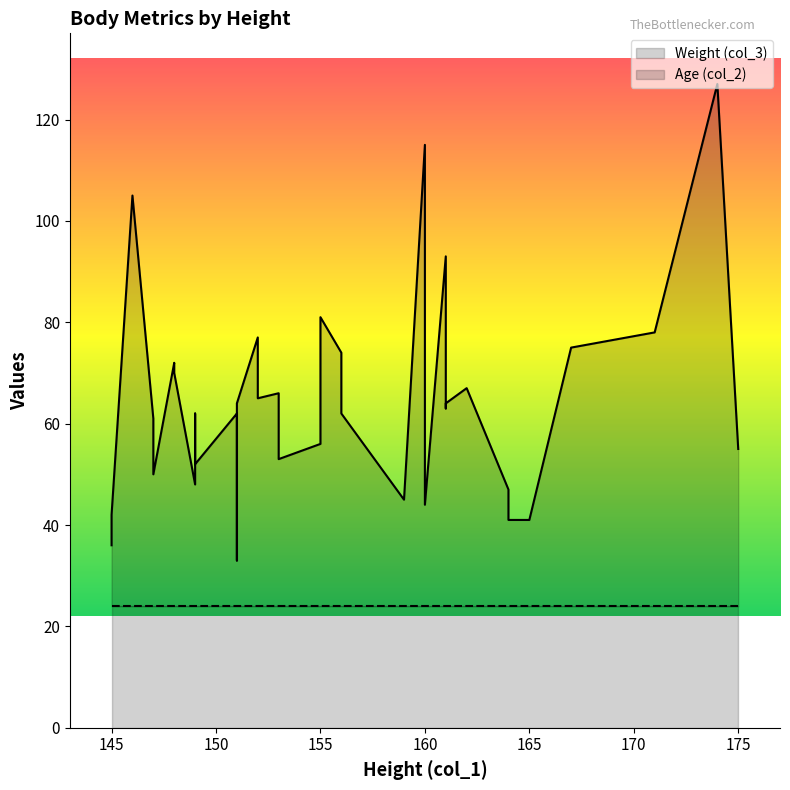

Reading right to left, list all the values displayed in this chart.

Weight (col_3): 55	127	78	75	41	41	47	67	64	63	93	44	61	115	45	62	74	81	56	53	58	66	65	77	64	33	51	62	52	55	62	48	70	72	50	57	61	105	42	36
Age (col_2): 24	24	24	24	24	24	24	24	24	24	24	24	24	24	24	24	24	24	24	24	24	24	24	24	24	24	24	24	24	24	24	24	24	24	24	24	24	24	24	24